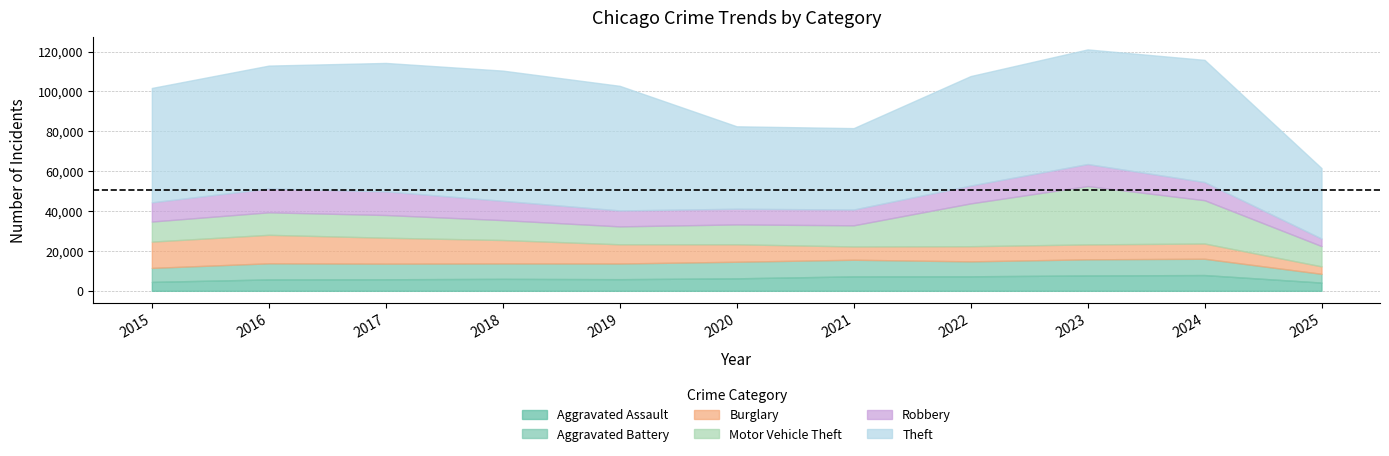

Where does the Burglary series first go above 8758?

2015